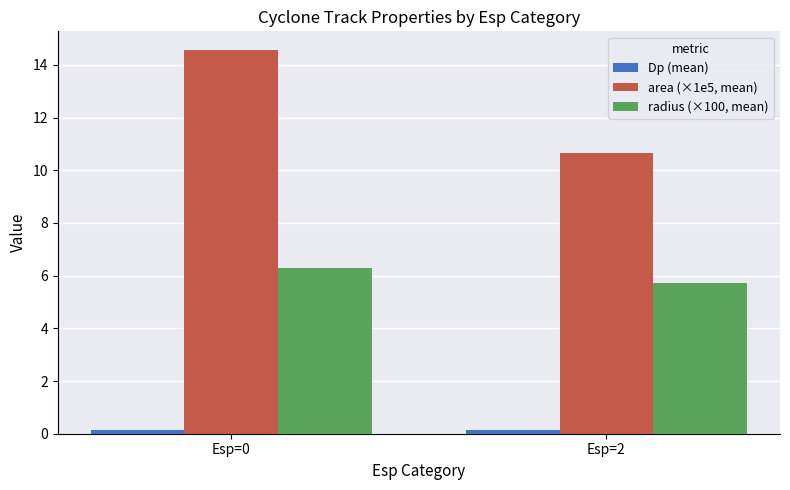

What is the sum of the area (×1e5, mean) values at Esp=2 and Esp=0?

25.2